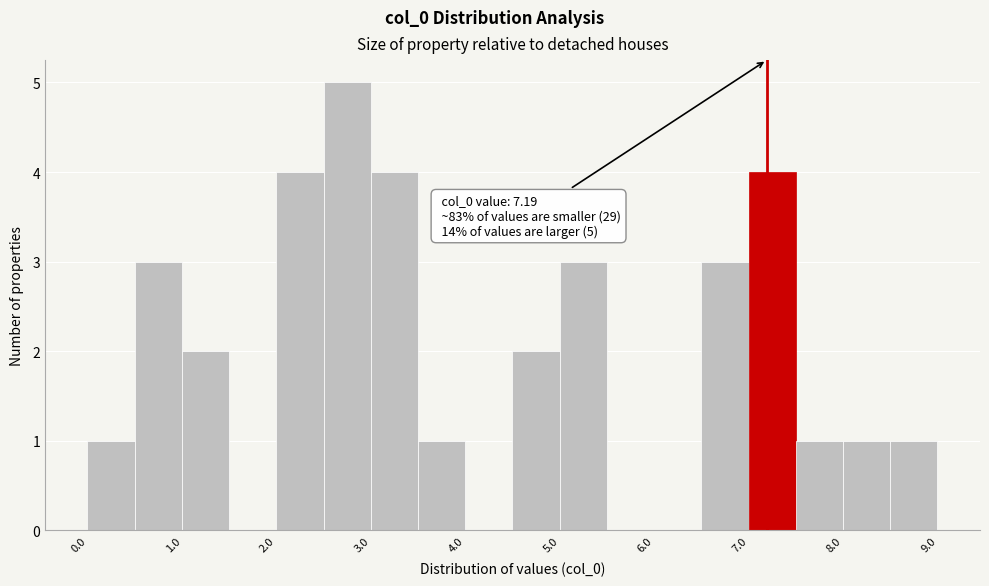

Which range on the x-axis has the tallest bar?

2.5 to 3.0